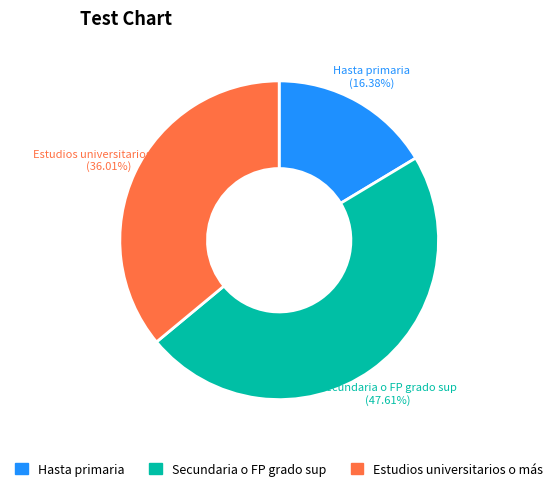

What is the ratio of the value at Secundaria o FP grado sup to the value at Hasta primaria?

2.9